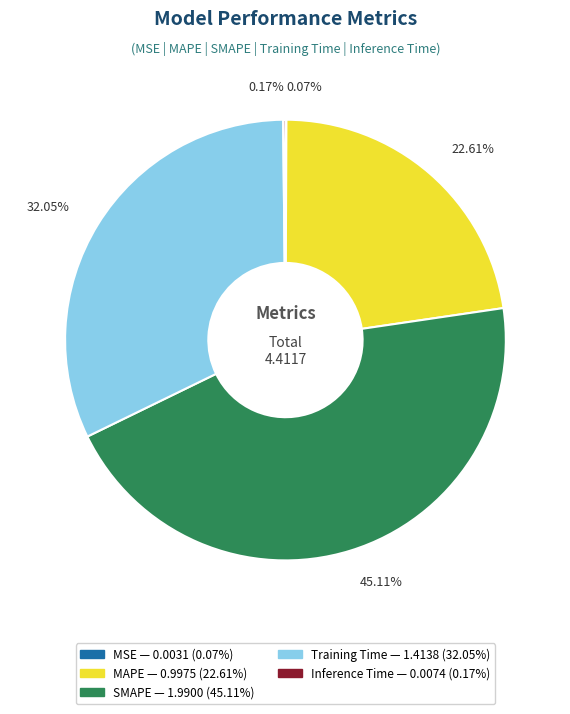

What is the largest slice in the pie chart?

SMAPE